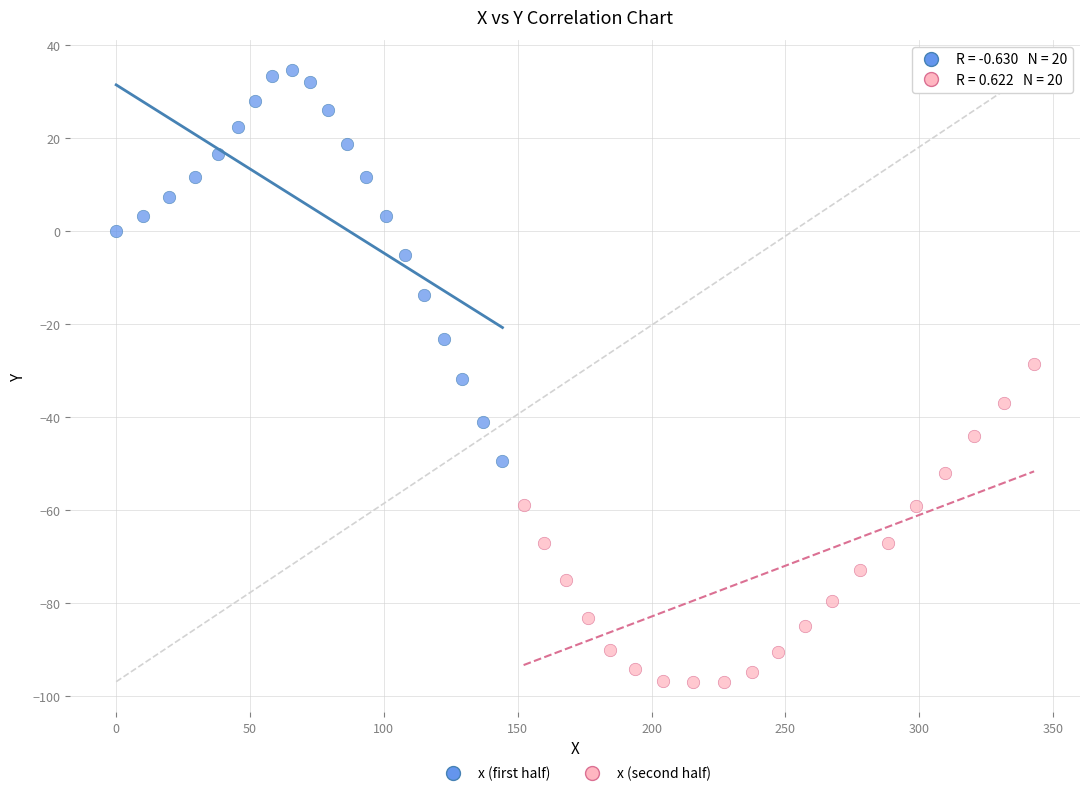

Which series reaches the minimum Y coordinate?

x (second half)